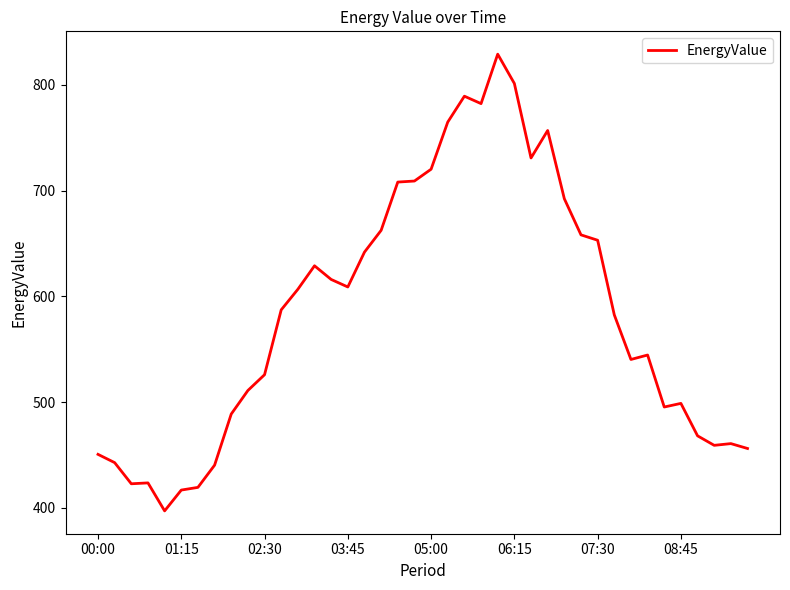

What is the minimum value shown in the chart?

397.2